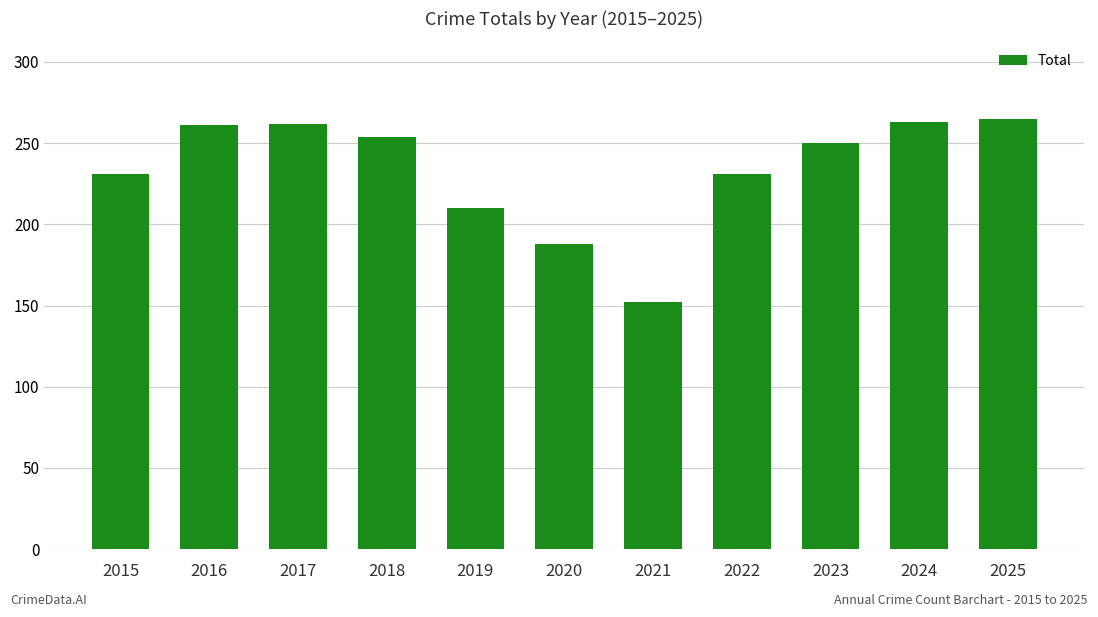

What is the difference between the values at 2020 and 2022?

43